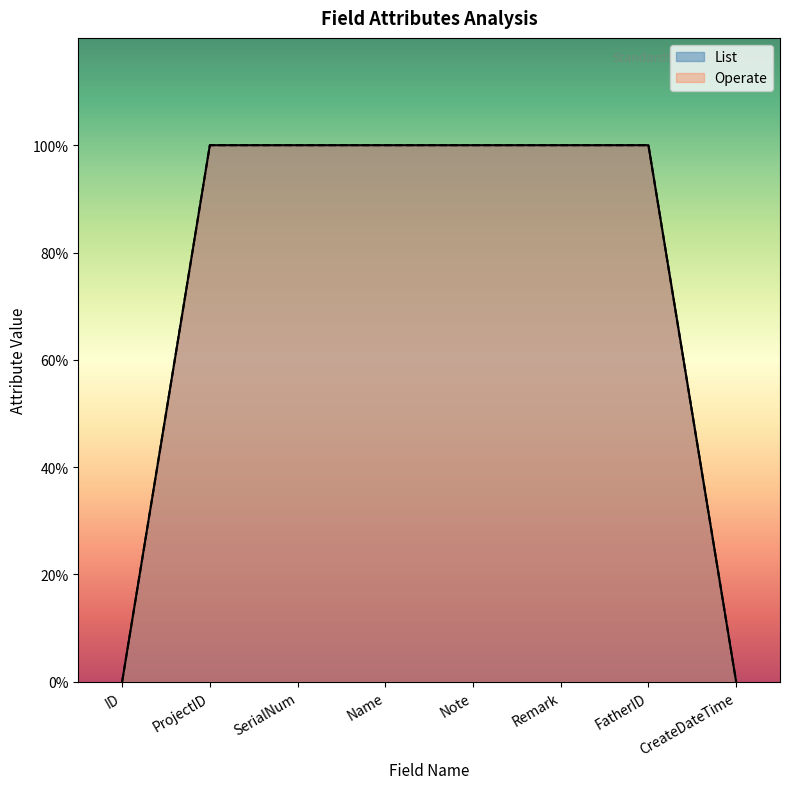

What is the value of the List point at the 3rd from the left?

1